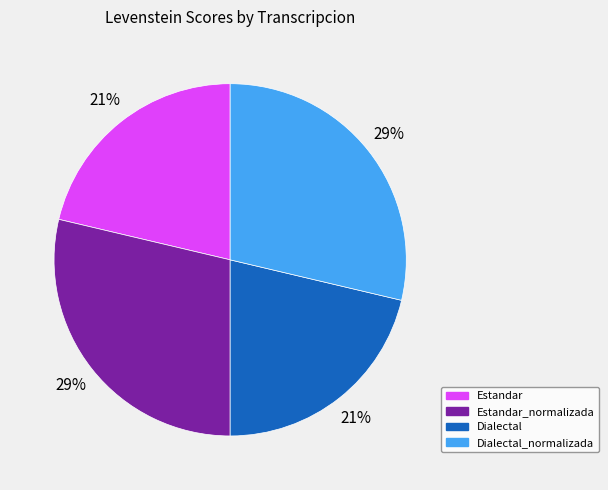

What percentage is the Dialectal_normalizada slice, to the nearest percent?

29%